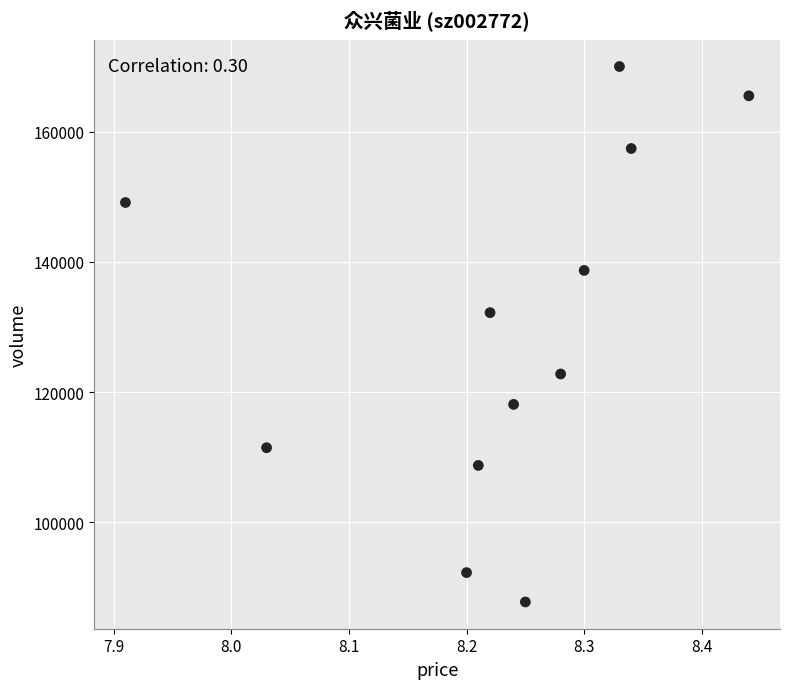

What Y value in the scatter plot is closest to 128895?

132213